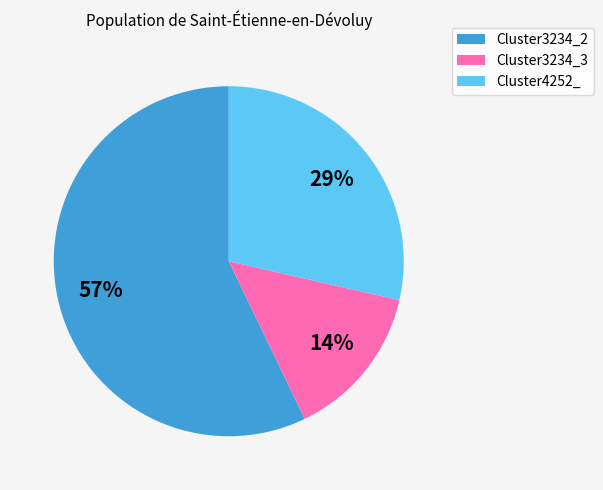

Is it true that Cluster3234_3 is 14% of the pie?

True